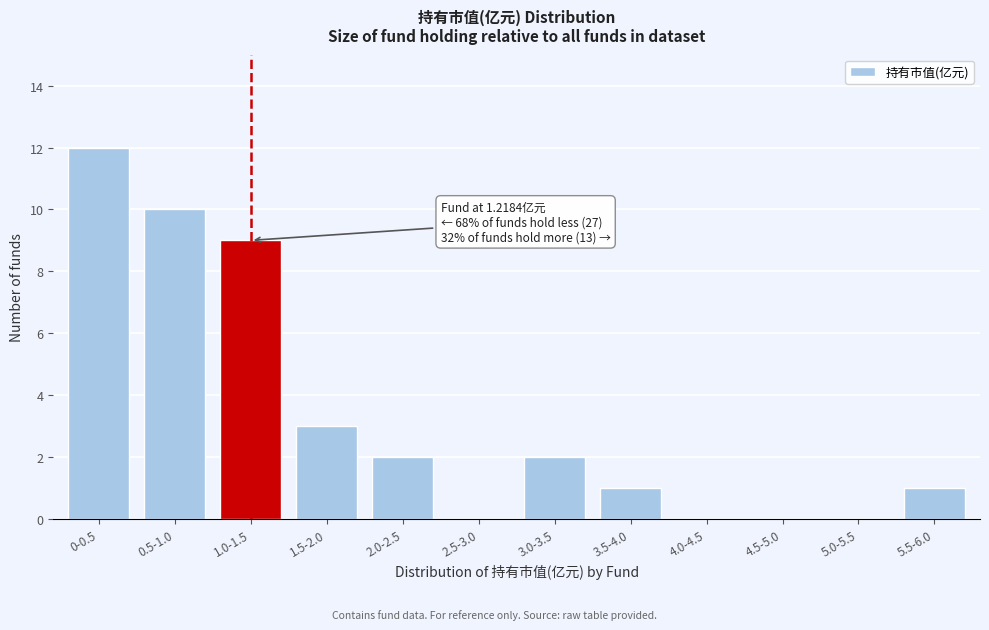

Reading left to right, what are all the values shown in this chart?

0-0.5=12	0.5-1.0=10	1.0-1.5=9	1.5-2.0=3	2.0-2.5=2	2.5-3.0=0	3.0-3.5=2	3.5-4.0=1	4.0-4.5=0	4.5-5.0=0	5.0-5.5=0	5.5-6.0=1